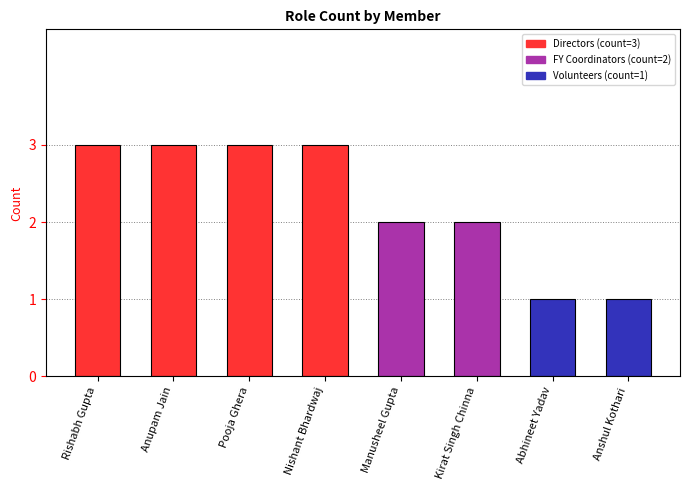

Read the value at Rishabh Gupta.

3